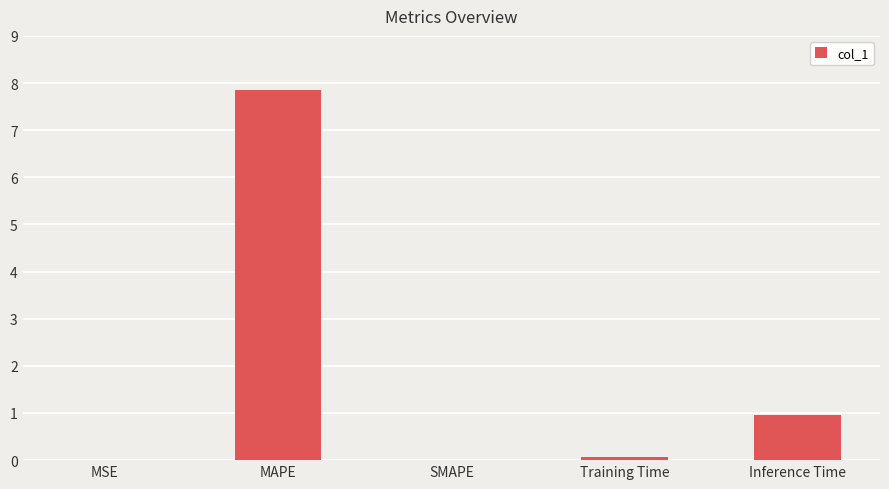

At which category does the chart reach its peak across all series?

MAPE